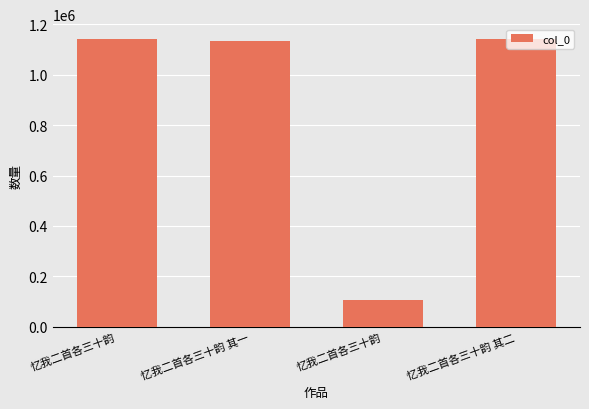

Rank the categories by value from highest to lowest.

忆我二首各三十韵, 忆我二首各三十韵 其二, 忆我二首各三十韵 其一, 忆我二首各三十韵